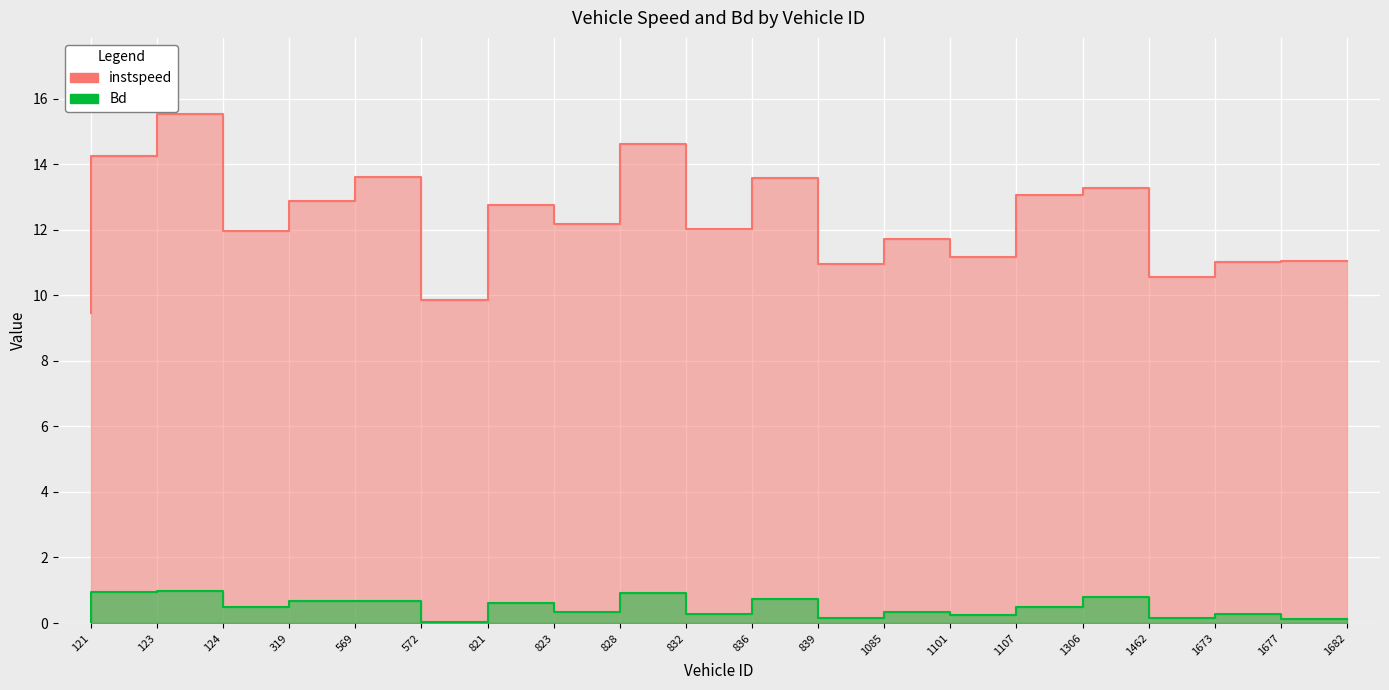

Reading left to right, extract all data points from this chart.

instspeed: 121.0=9.5	123.0=14.2	124.0=15.5	319.0=12.0	569.0=12.9	572.0=13.6	821.0=9.8	823.0=12.7	828.0=12.2	832.0=14.6	836.0=12.0	839.0=13.6	1085.0=10.9	1101.0=11.7	1107.0=11.2	1306.0=13.1	1462.0=13.3	1673.0=10.6	1677.0=11.0	1682.0=11.0
Bd: 121.0=0.0	123.0=0.9	124.0=1.0	319.0=0.5	569.0=0.7	572.0=0.7	821.0=0.0	823.0=0.6	828.0=0.3	832.0=0.9	836.0=0.3	839.0=0.7	1085.0=0.2	1101.0=0.3	1107.0=0.2	1306.0=0.5	1462.0=0.8	1673.0=0.2	1677.0=0.3	1682.0=0.1